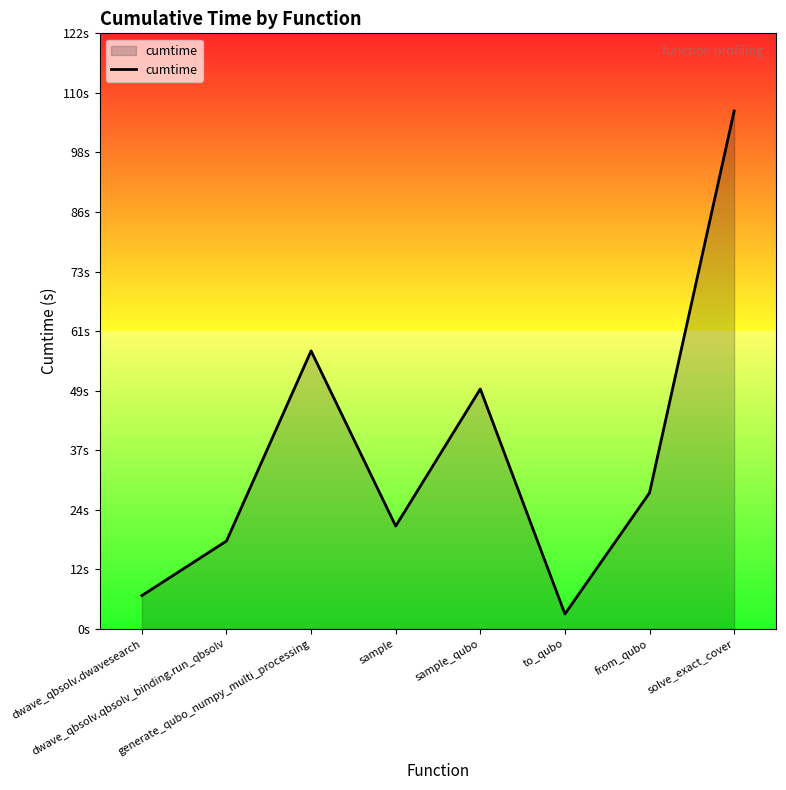

List the labels in order of value, smallest first.

to_qubo, dwave_qbsolv.dwavesearch, dwave_qbsolv.qbsolv_binding.run_qbsolv, sample, from_qubo, sample_qubo, generate_qubo_numpy_multi_processing, solve_exact_cover